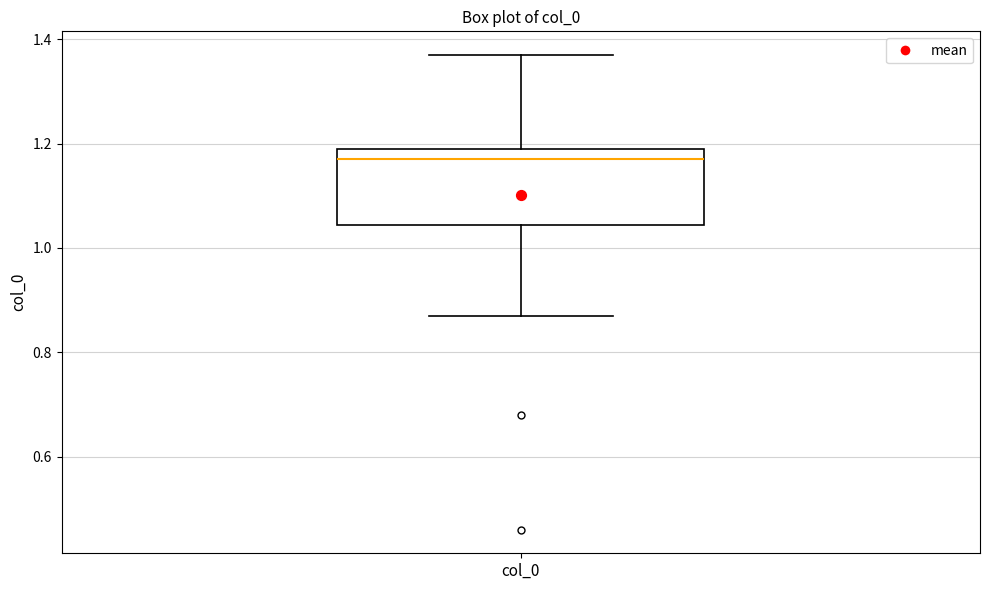

Read this box plot against the y-axis: the position of the median line, the range covered by the box, and the ends of both whiskers. The values are not printed on the chart, so give them approximately, as read against the axis.

median 1.18, box 1.04 to 1.20, whiskers 0.88 to 1.38